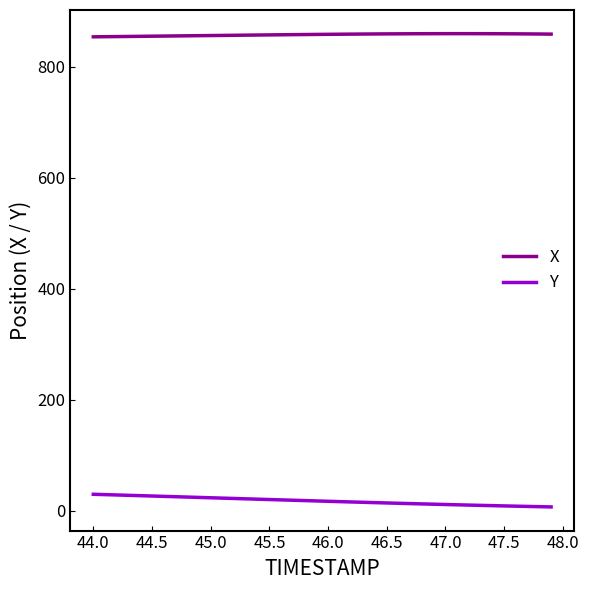

List the series in order of their overall mean, lowest first.

Y, X